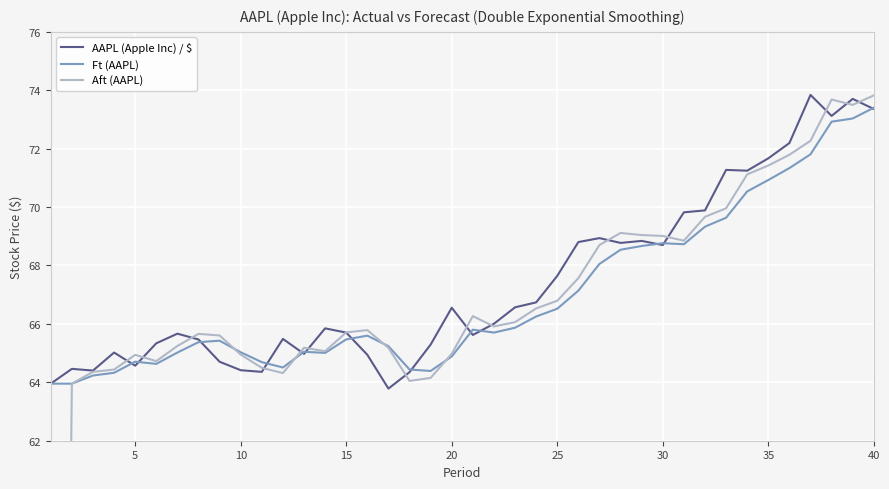

The Ft (AAPL) series shows 64.9 at 20. True or false?

True